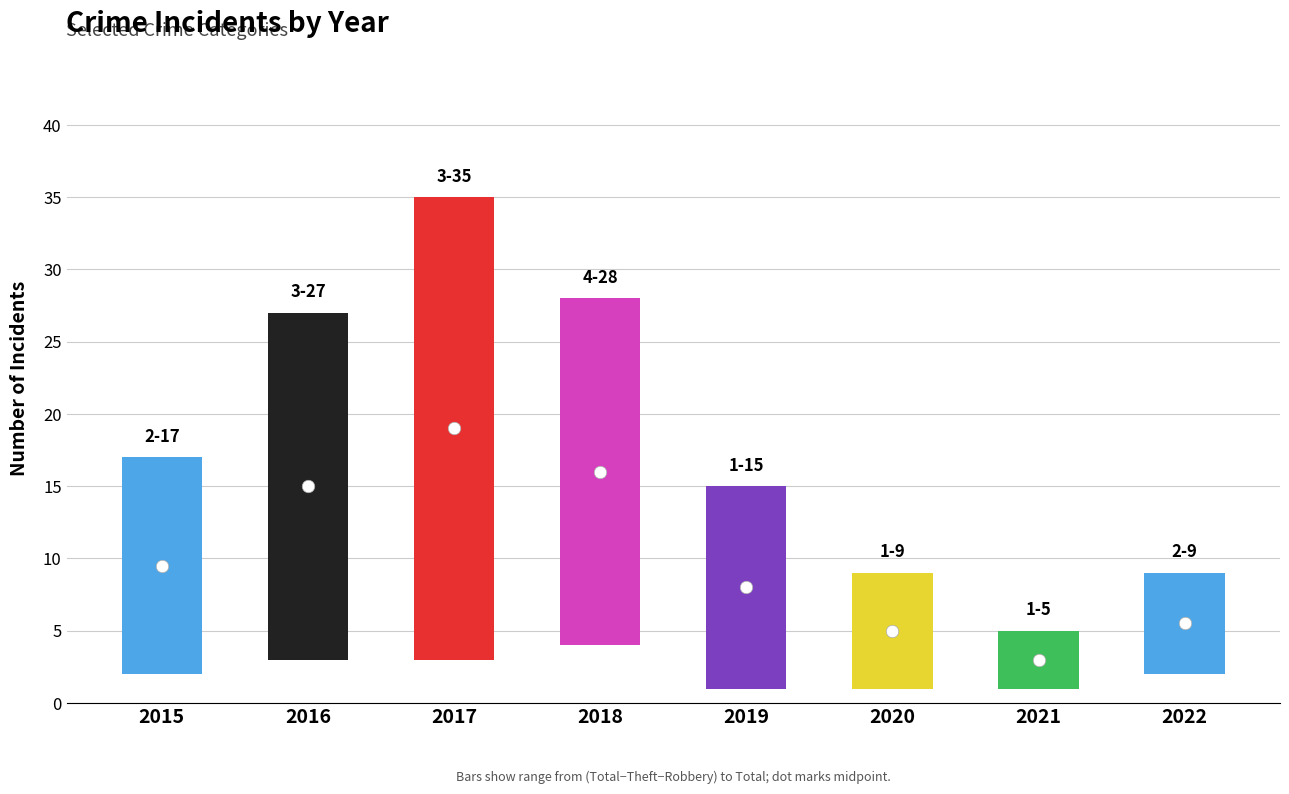

How many data points in Total are less than 17?

4